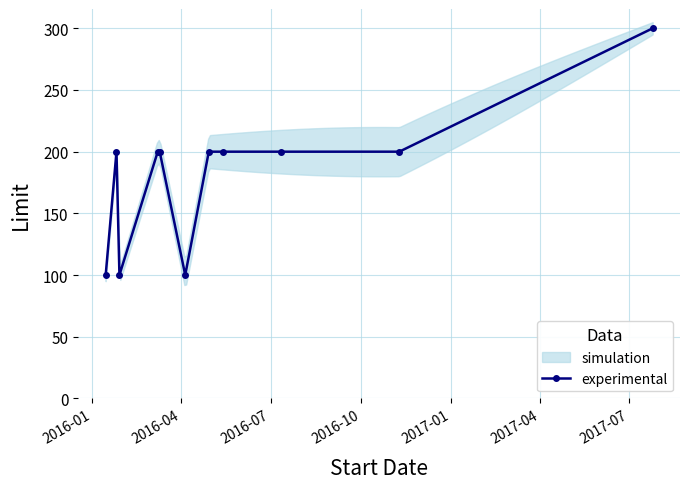

What is the value of the experimental point at the 7th from the left?

200